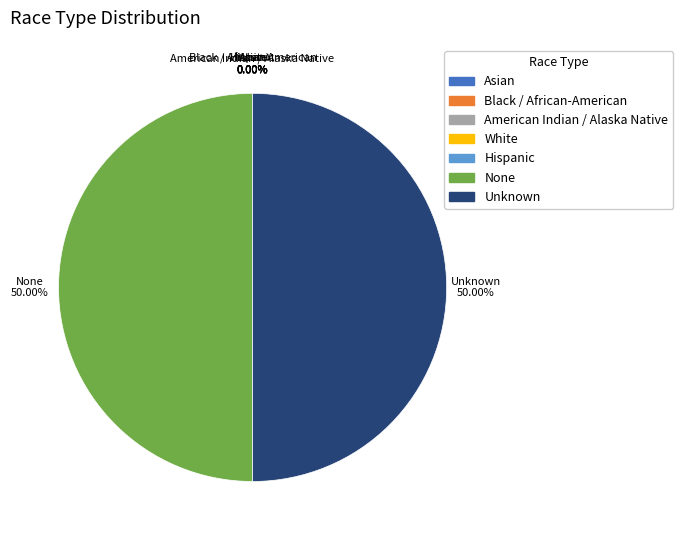

Is there a majority slice in this chart?

No